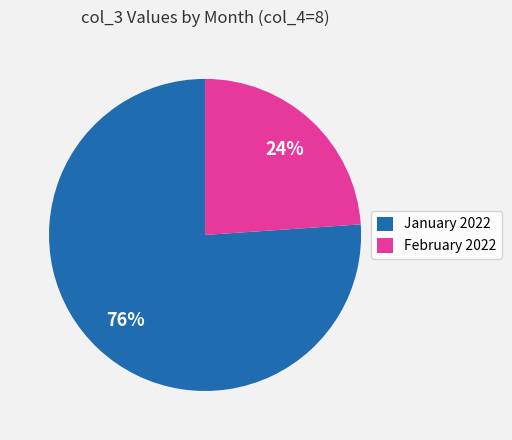

Which has a higher value, February 2022 or January 2022?

January 2022